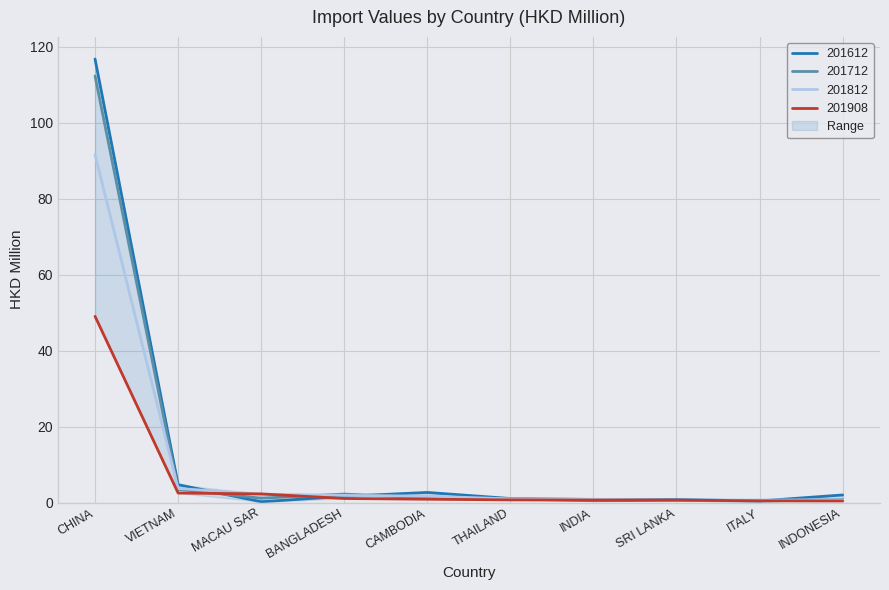

What is the value of the 201908 point at the 3rd from the left?

2.3